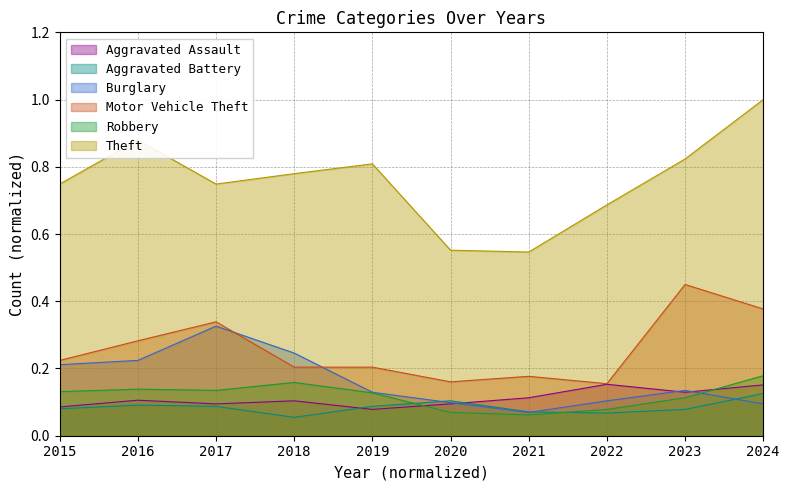

What is the maximum value for Burglary?

0.3